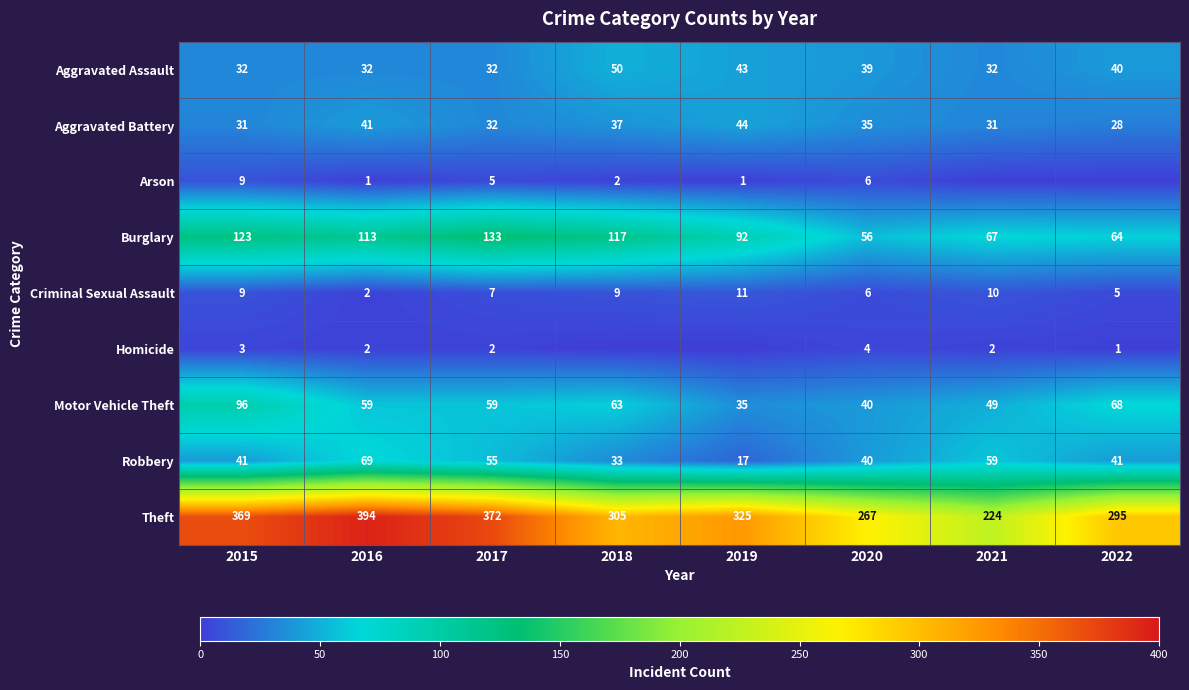

Which category has the lowest value across all series?

2021